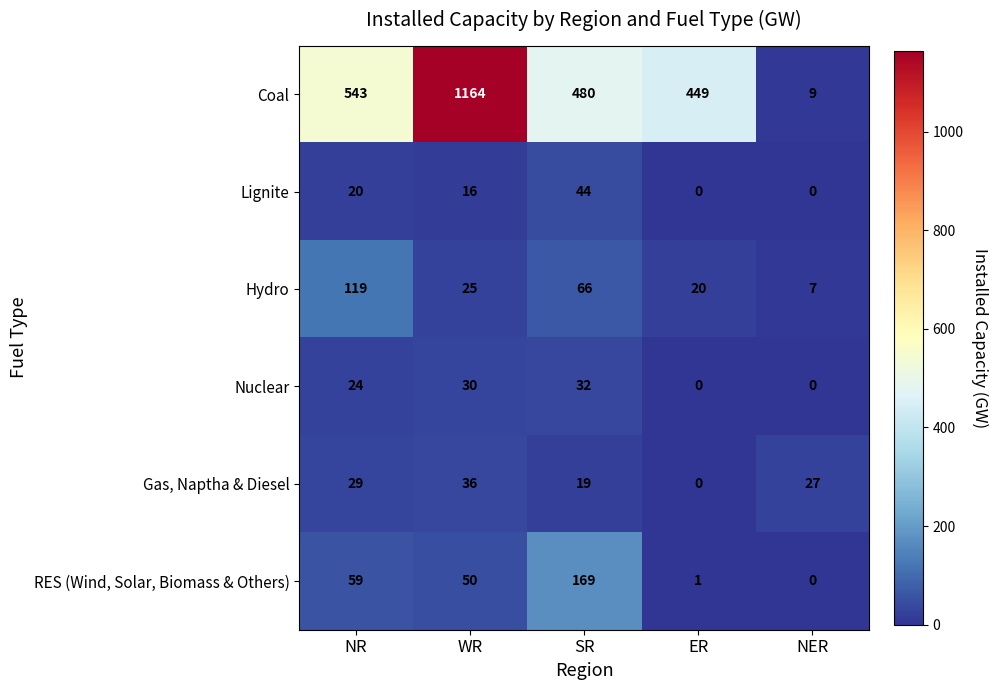

Count the number of categories in the chart.

5